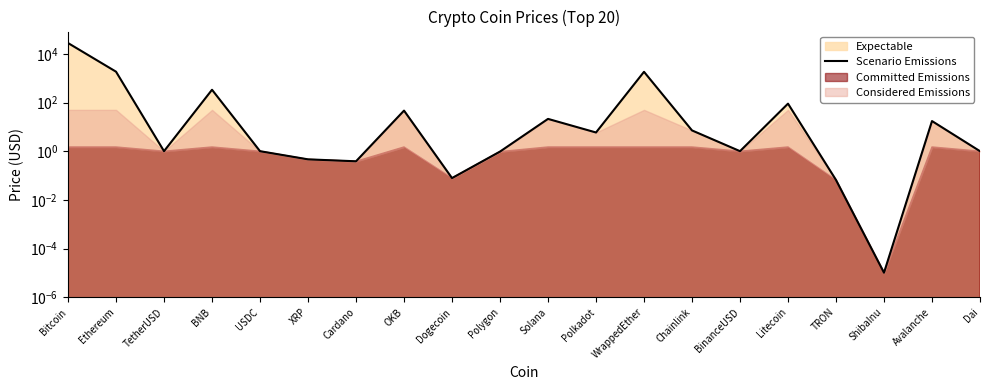

Which label corresponds to the smallest value in the chart?

ShibaInu